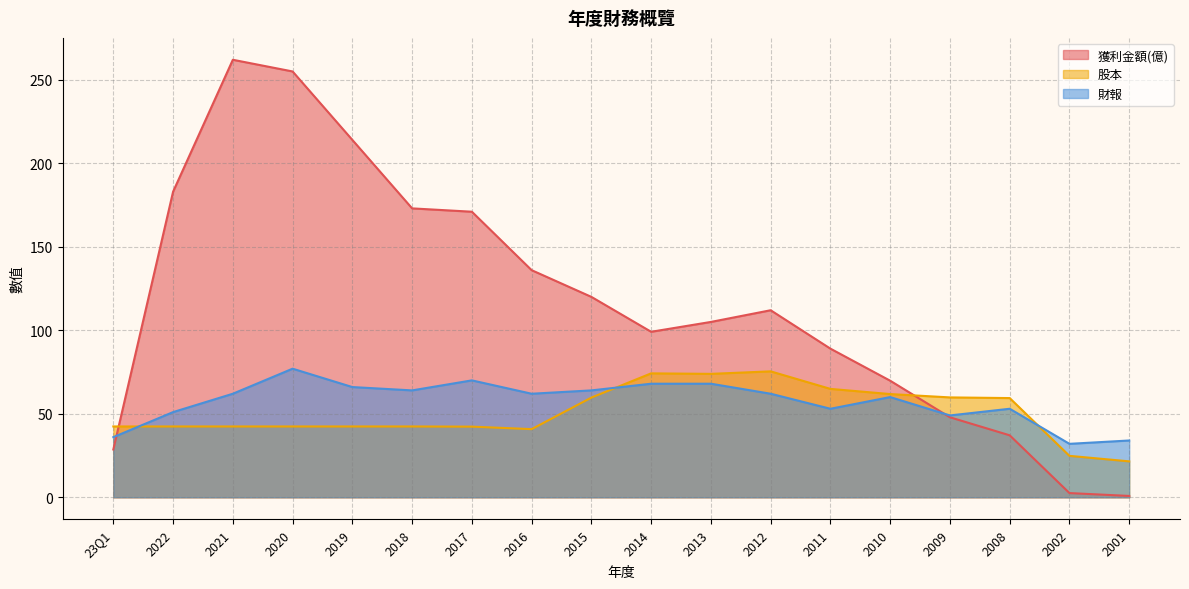

Between which two adjacent categories do 股本 and 財報 first intersect?

23Q1 and 2022